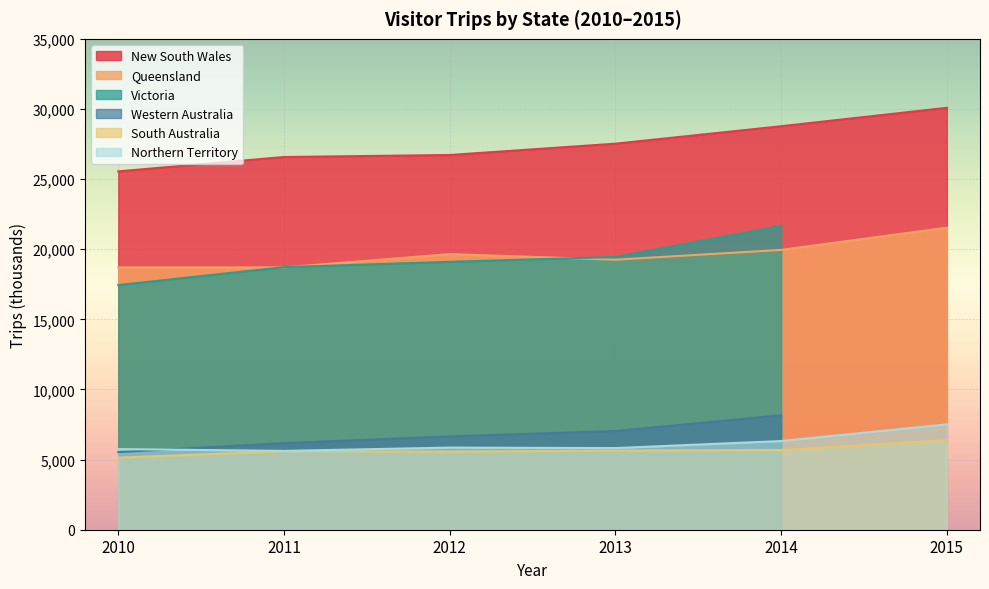

In Northern Territory, how many points are lower than both neighbors (excluding endpoints)?

2